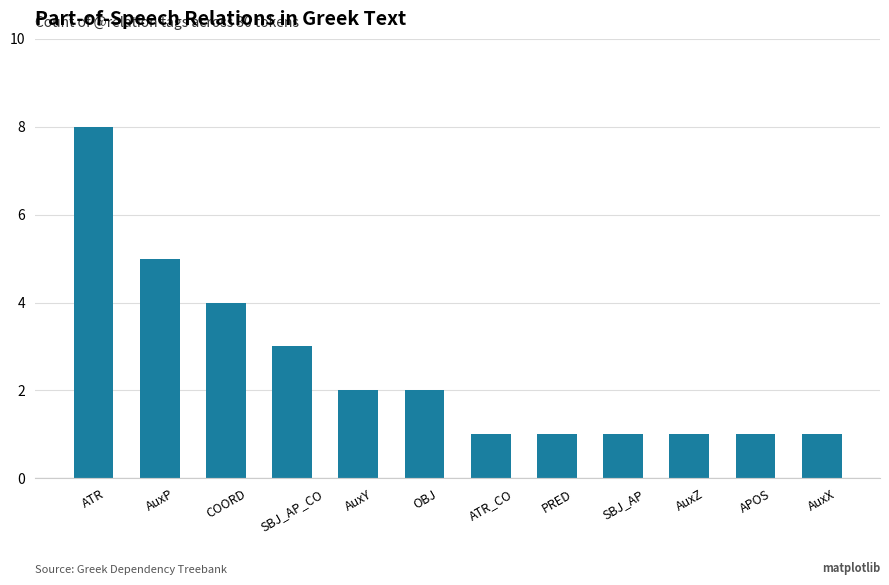

Reading right to left, extract all data points from this chart.

AuxX=1	APOS=1	AuxZ=1	SBJ_AP=1	PRED=1	ATR_CO=1	OBJ=2	AuxY=2	SBJ_AP_CO=3	COORD=4	AuxP=5	ATR=8